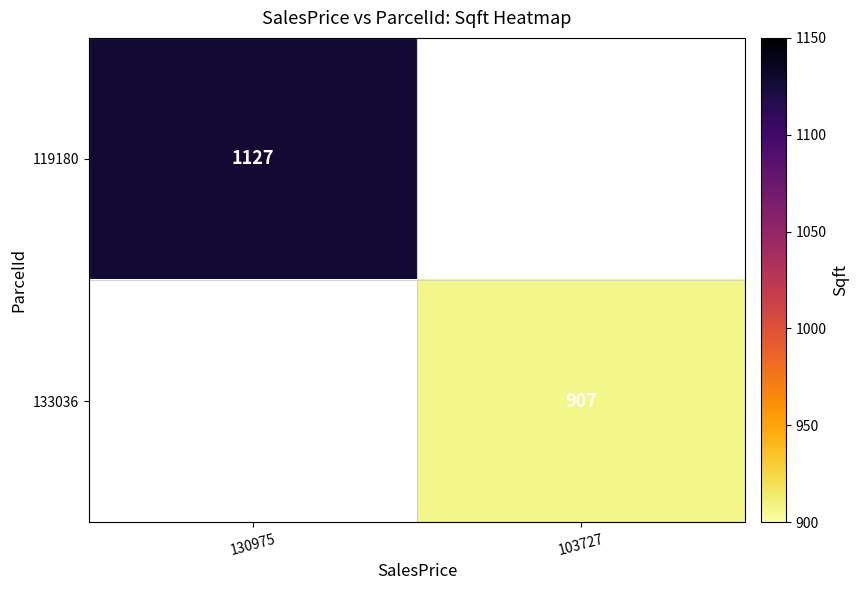

Is the value of 119180 at 130975 greater than the value of 133036 at 103727?

Yes